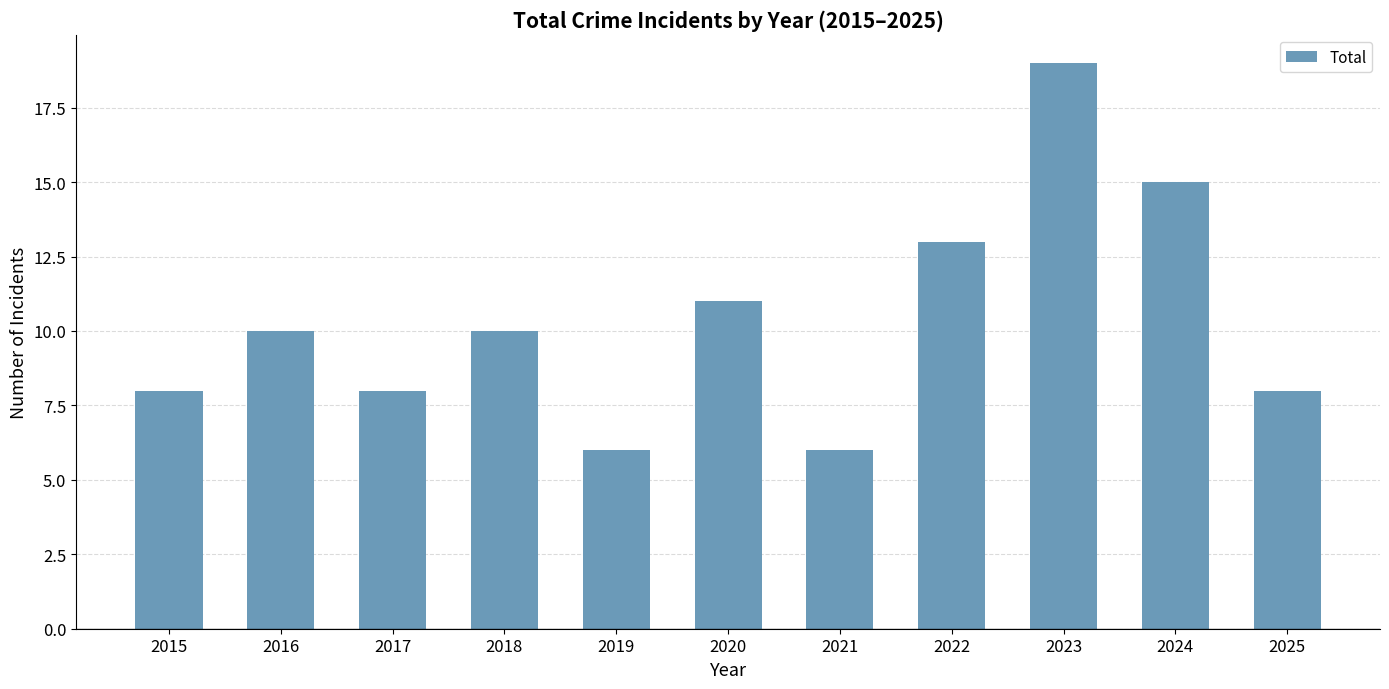

What is the difference between the values at 2015 and 2019?

2